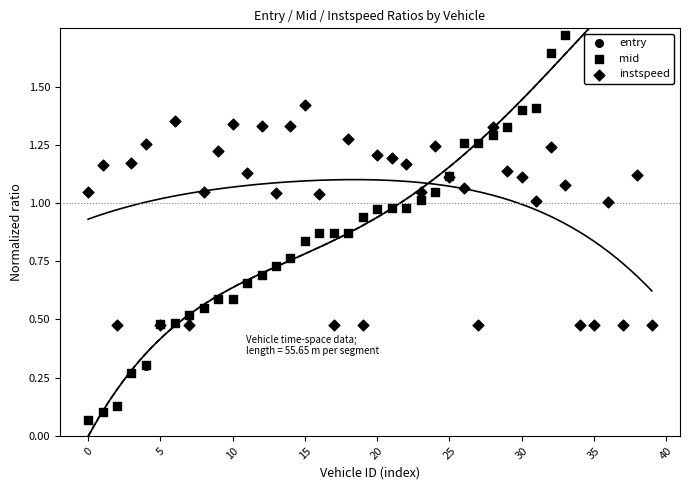

Is the value of mid at 37 greater than the value of instspeed at 38?

Yes